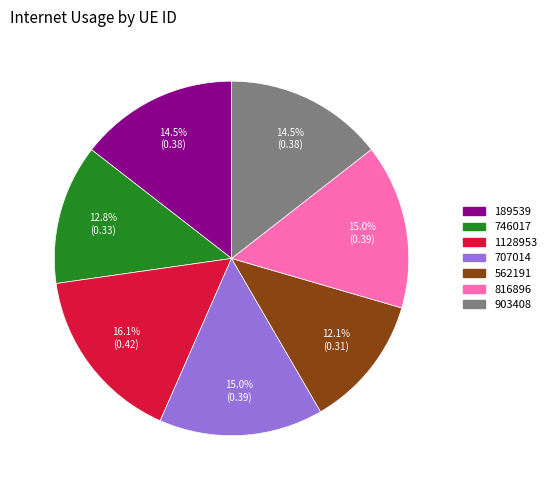

Does 707014 represent more than half of the total?

No